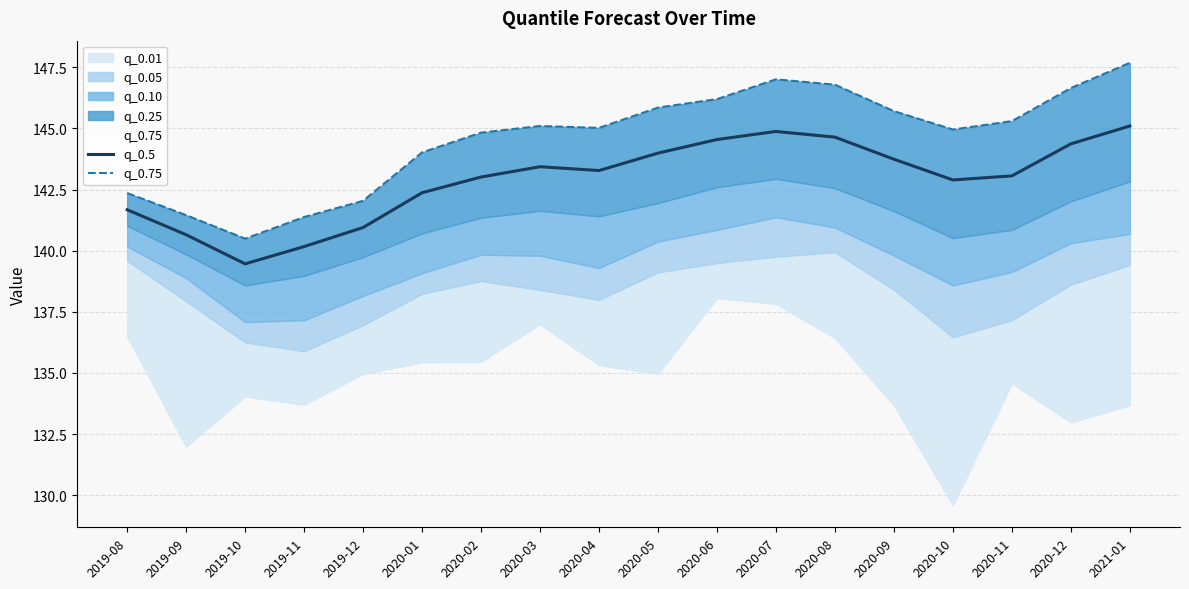

At which label does q_0.75 first exceed 145?

2020-03